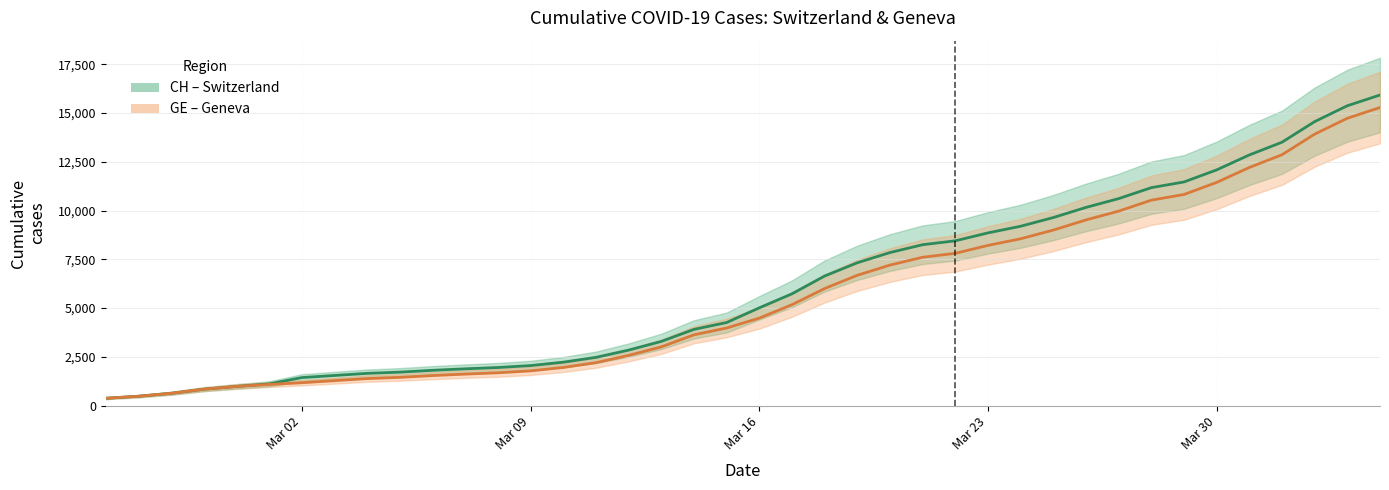

How many data points in CH are above 5012?

19